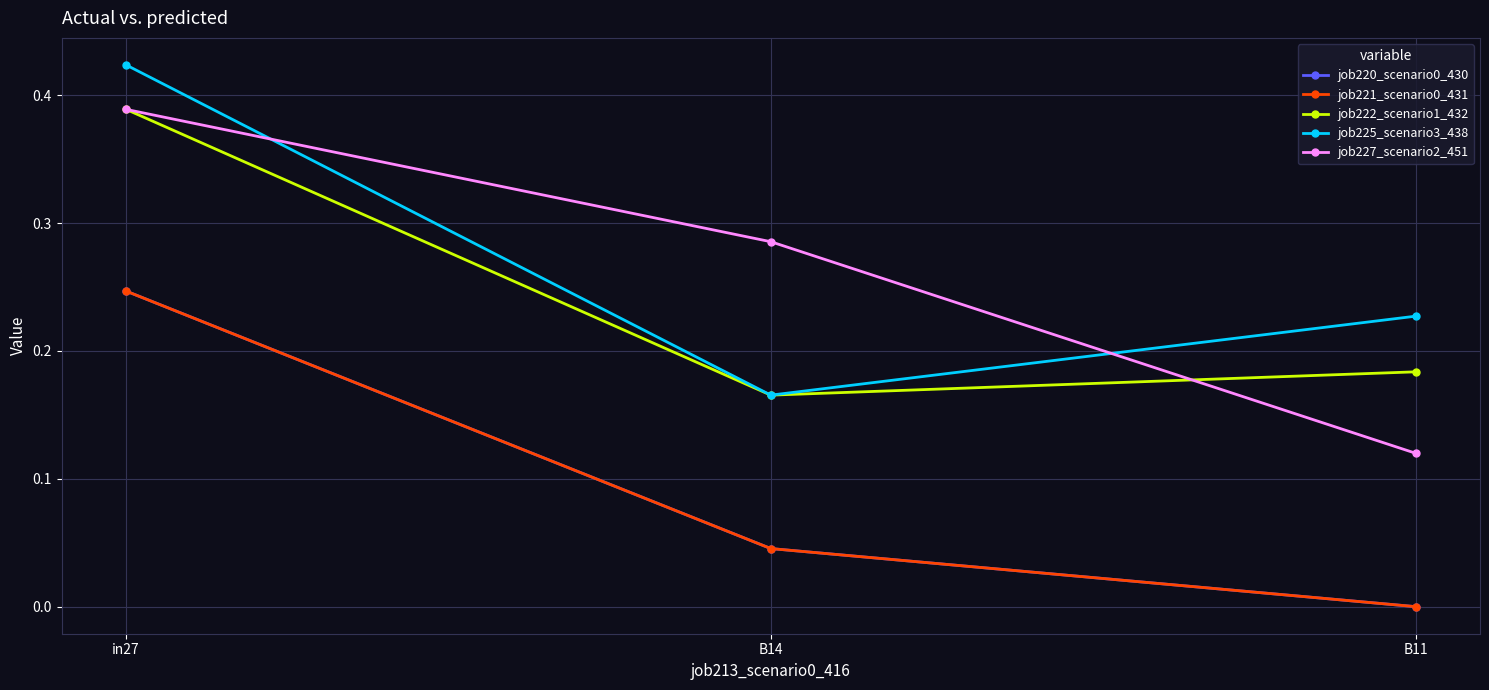

What is the spread (max minus min) of values at in27?

0.2